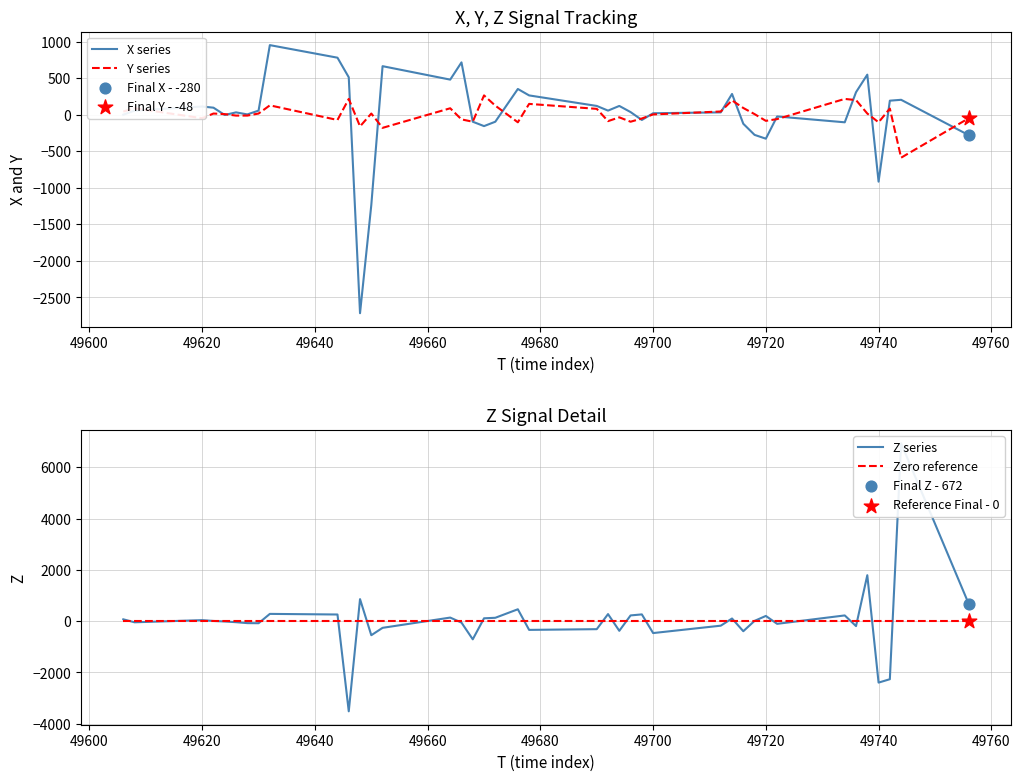

What are all the series names shown in the legend?

X series, Y series, Z series, Zero reference